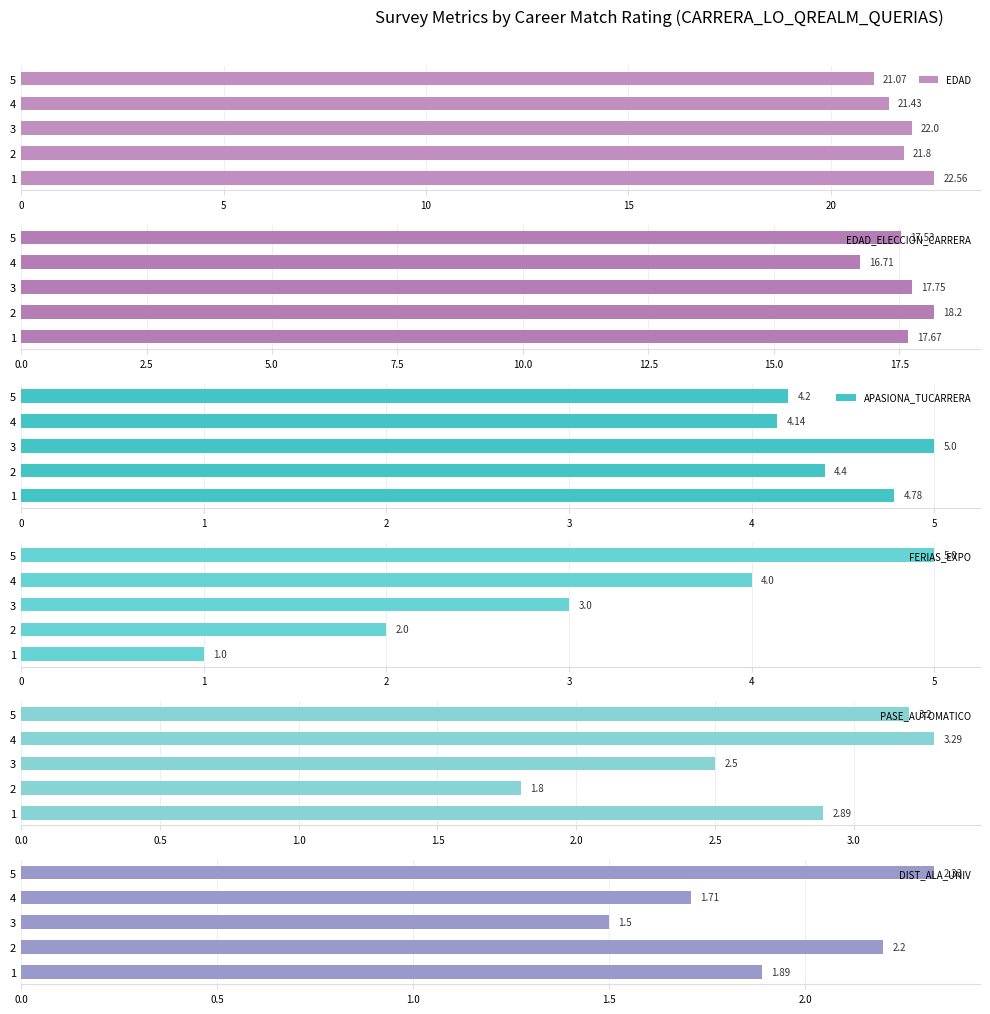

What is the value of the APASIONA_TUCARRERA bar at the 3rd from the left?

5.0